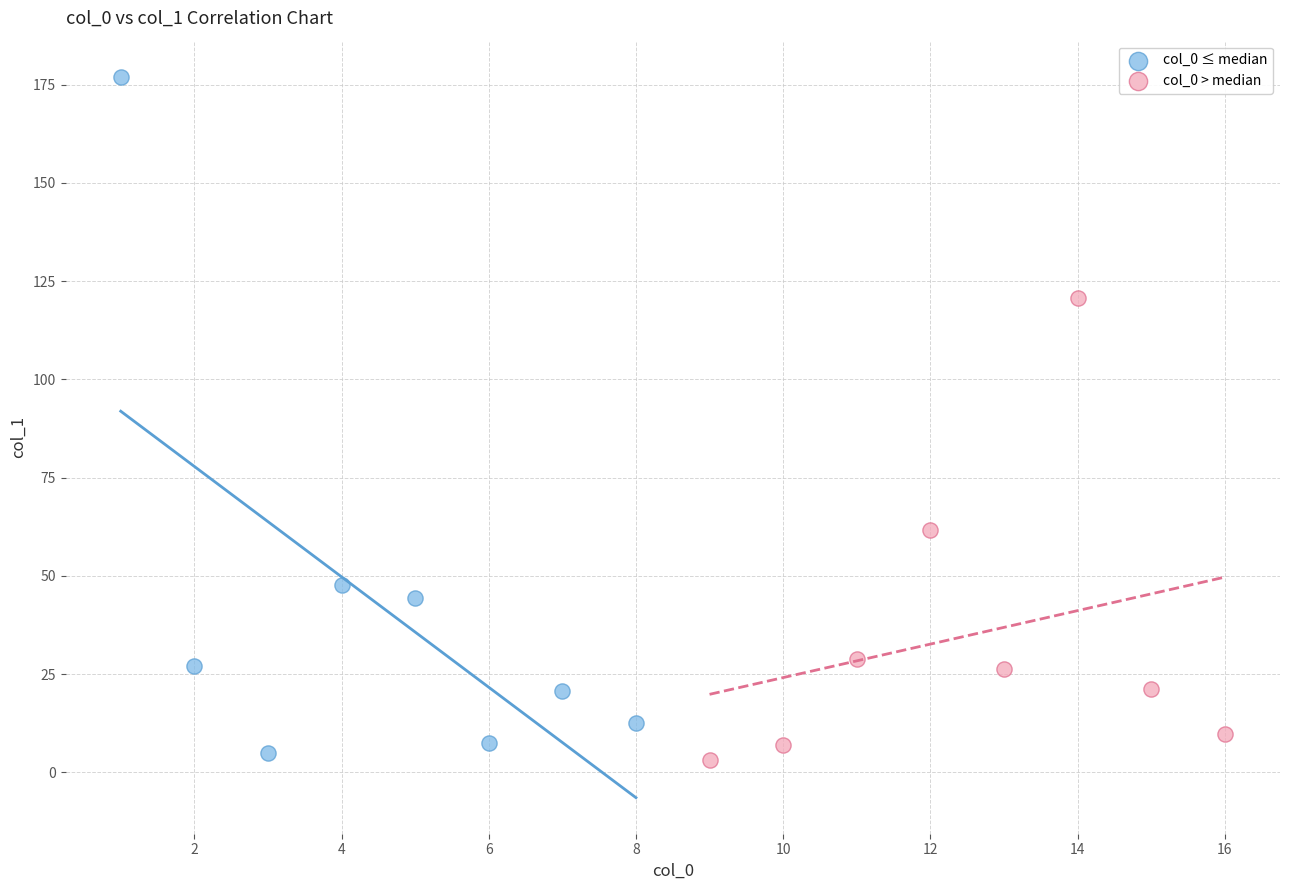

Which series has the widest spread of Y values?

col_0 ≤ median